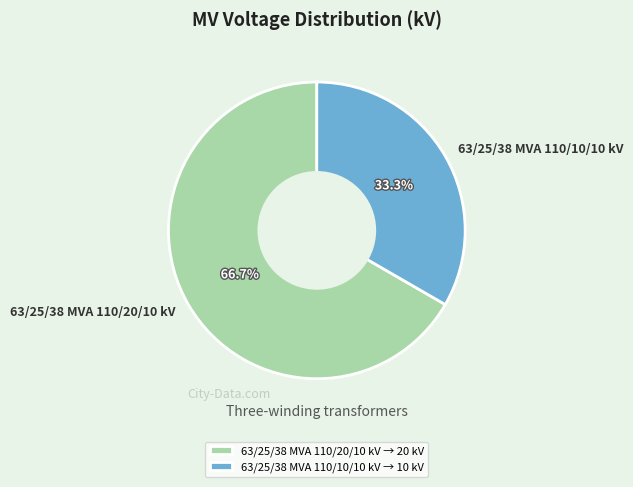

Count the number of slices in the pie.

2